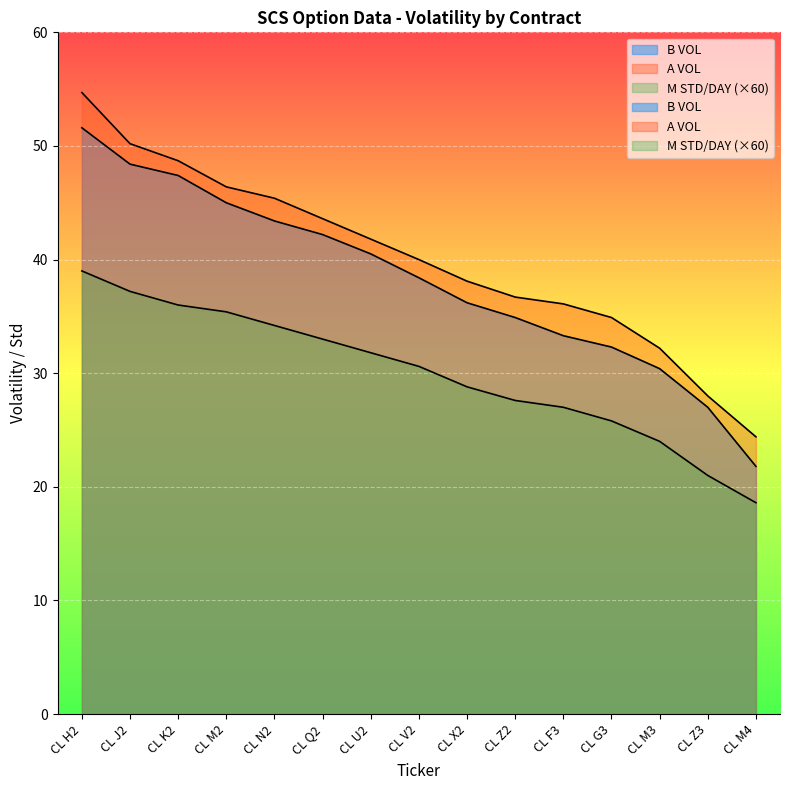

Reading left to right, transcribe all the data shown in this chart.

B VOL: CL H2=51.6	CL J2=48.4	CL K2=47.4	CL M2=45.0	CL N2=43.4	CL Q2=42.2	CL U2=40.5	CL V2=38.4	CL X2=36.2	CL Z2=34.9	CL F3=33.3	CL G3=32.3	CL M3=30.4	CL Z3=27.0	CL M4=21.8
A VOL: CL H2=54.7	CL J2=50.2	CL K2=48.7	CL M2=46.4	CL N2=45.4	CL Q2=43.6	CL U2=41.8	CL V2=40.0	CL X2=38.1	CL Z2=36.7	CL F3=36.1	CL G3=34.9	CL M3=32.2	CL Z3=28.0	CL M4=24.4
M STD/DAY: CL H2=39.0	CL J2=37.2	CL K2=36.0	CL M2=35.4	CL N2=34.2	CL Q2=33.0	CL U2=31.8	CL V2=30.6	CL X2=28.8	CL Z2=27.6	CL F3=27.0	CL G3=25.8	CL M3=24.0	CL Z3=21.0	CL M4=18.6